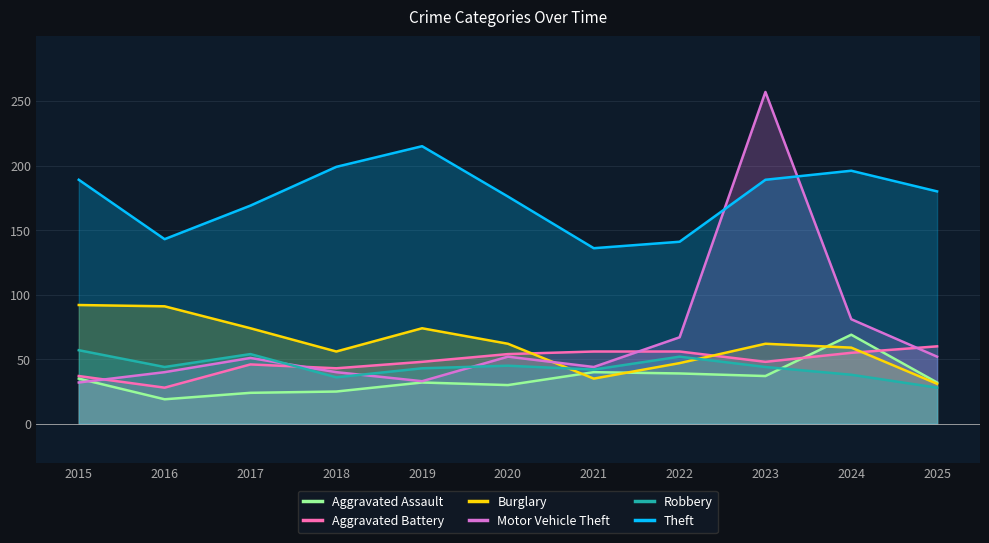

Between which two adjacent categories do Motor Vehicle Theft and Aggravated Battery first intersect?

2015 and 2016